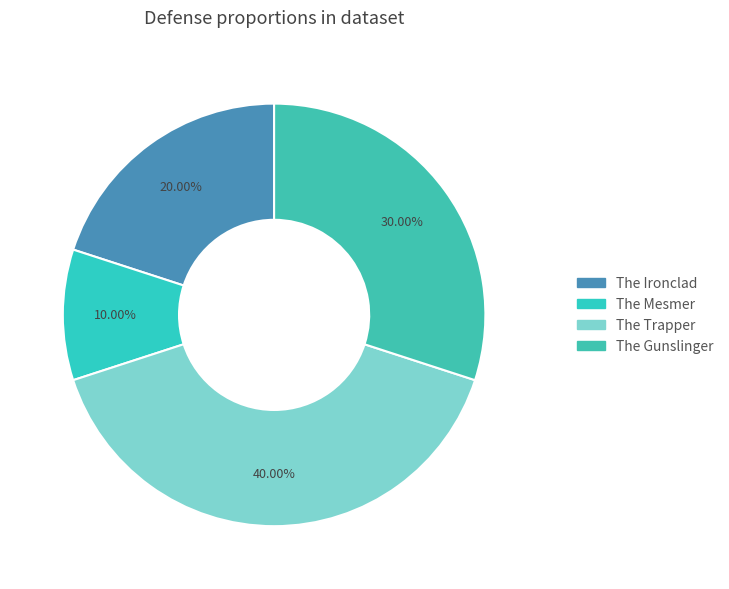

Which slice is the largest?

The Trapper